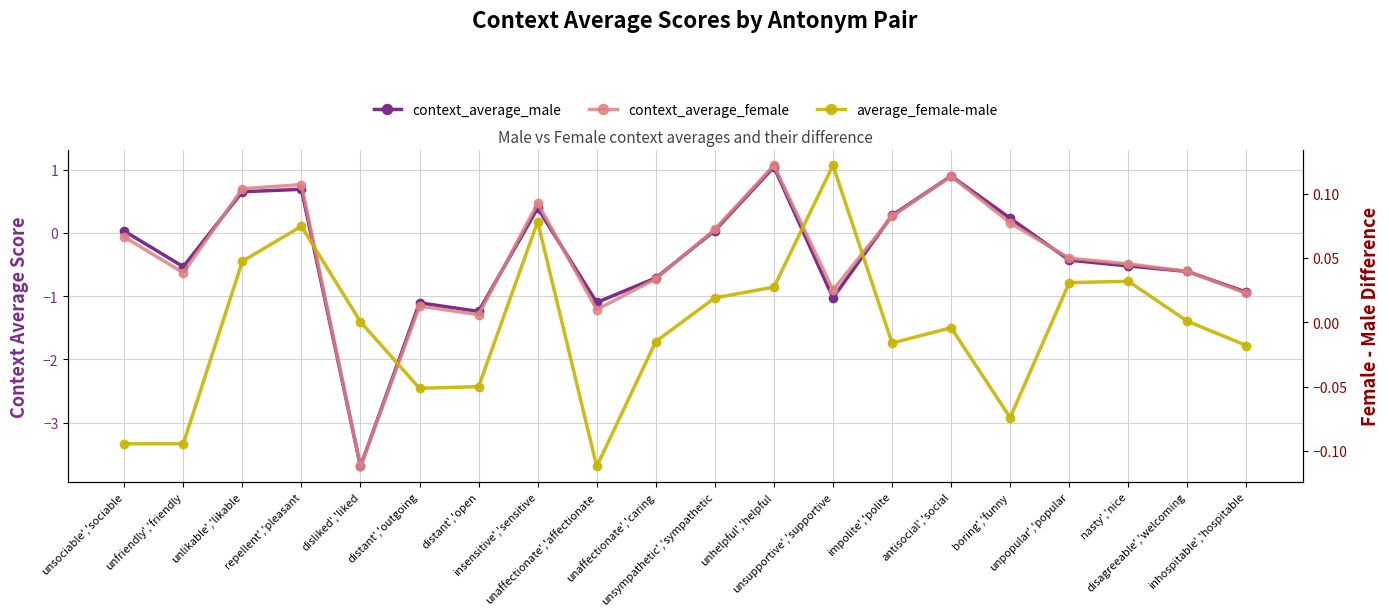

What is the label of the 16th point from the right?

disliked','liked